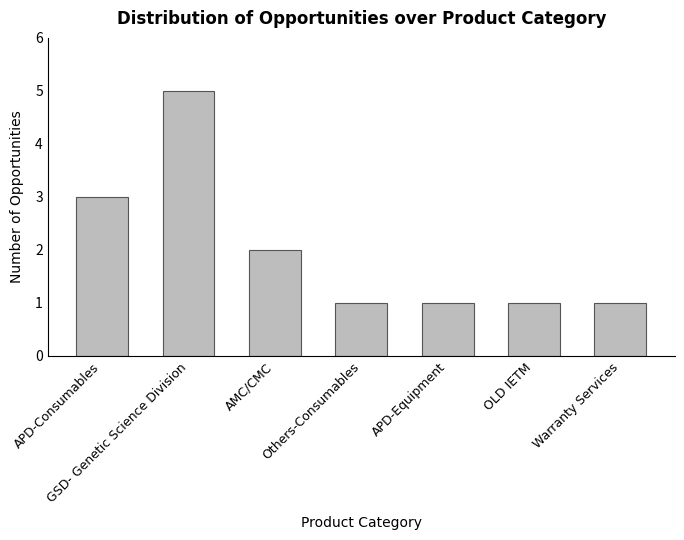

Approximately how many times larger is the value at Warranty Services compared to GSD- Genetic Science Division?

0.2